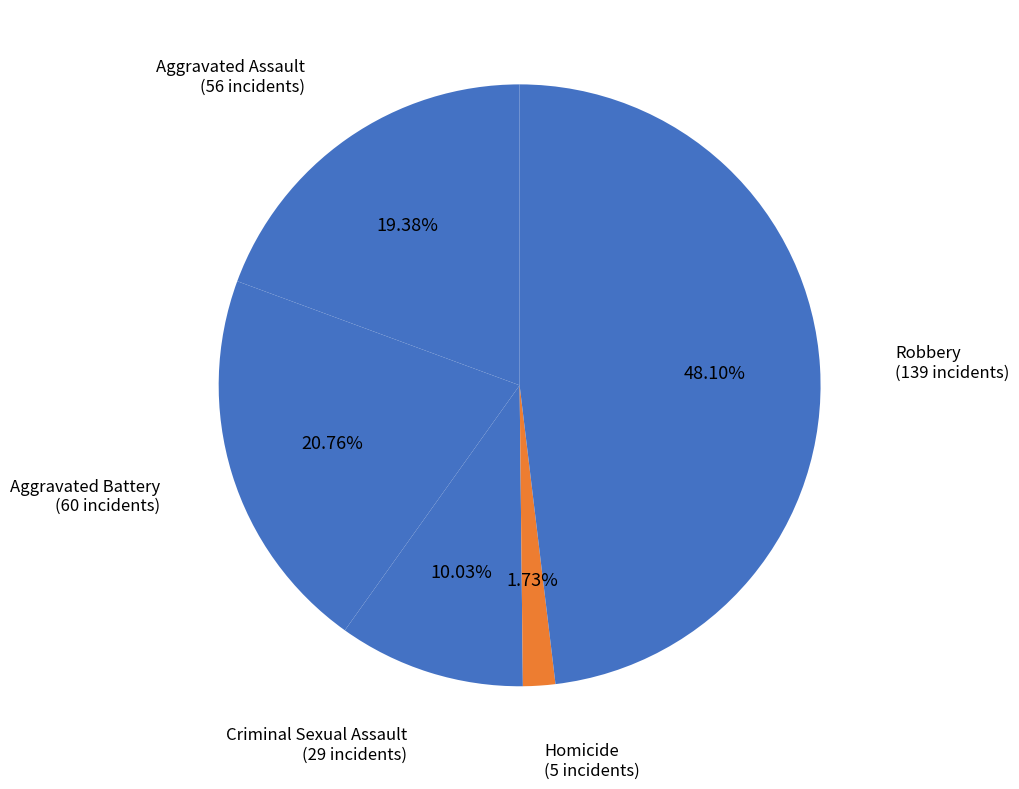

What percentage is the Aggravated Assault slice, to the nearest percent?

19%